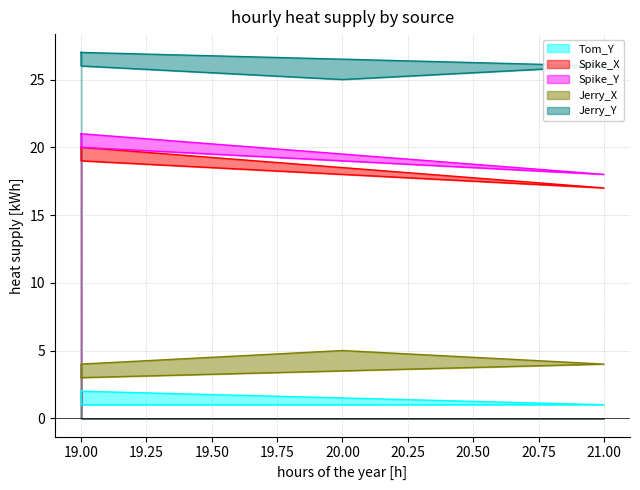

What is the label of the 5th point from the right?

19